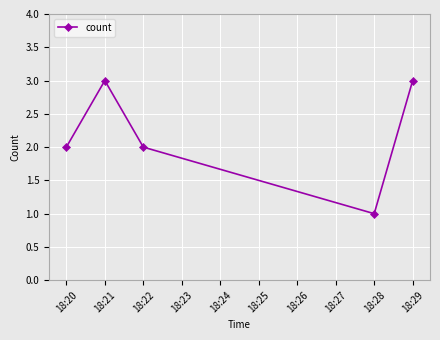

Which has a higher value, 18:20 or 18:28?

18:20